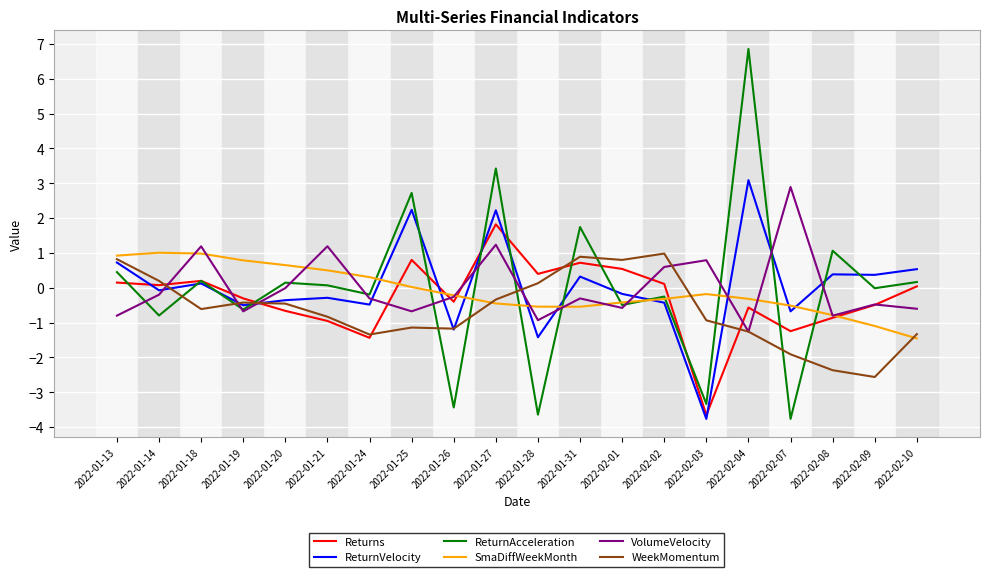

The value of Returns at 2022-01-21 is -0.3. True or false?

False